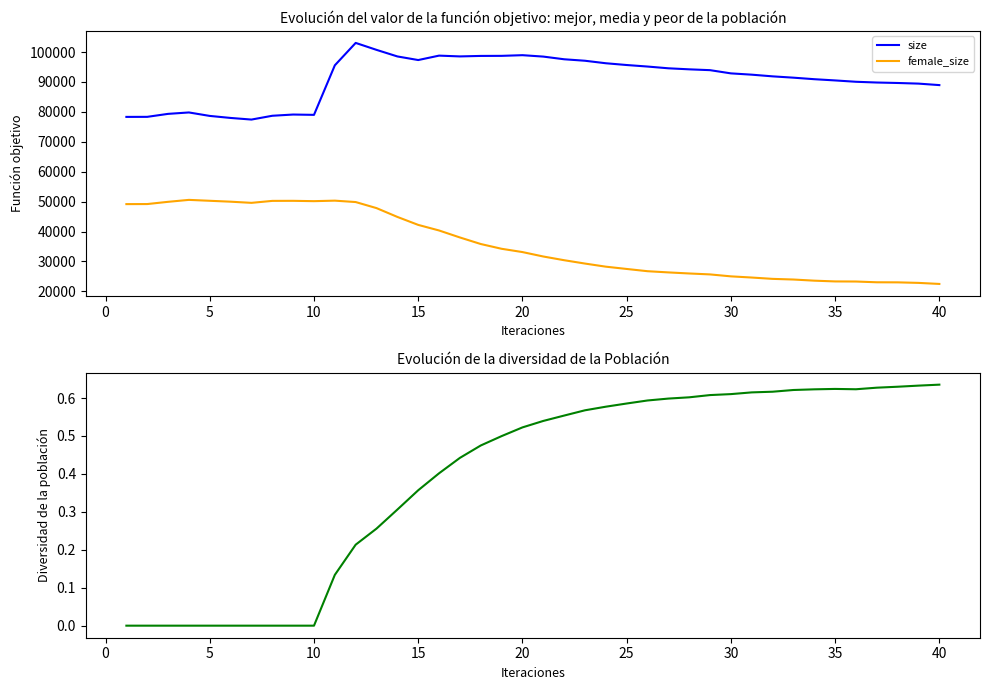

True or false: female_size and size cross at least once.

False